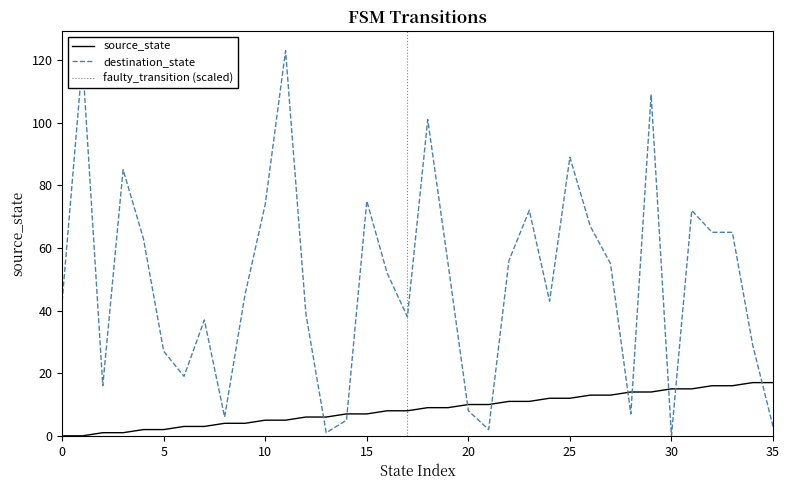

How many interior local valleys does the destination_state series have?

9